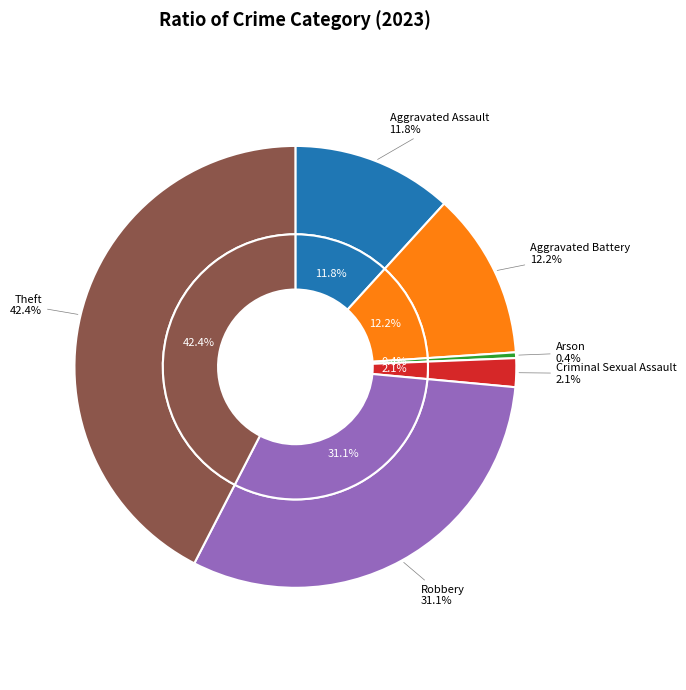

Rank the categories by value from lowest to highest.

Arson, Criminal Sexual Assault, Aggravated Assault, Aggravated Battery, Robbery, Theft